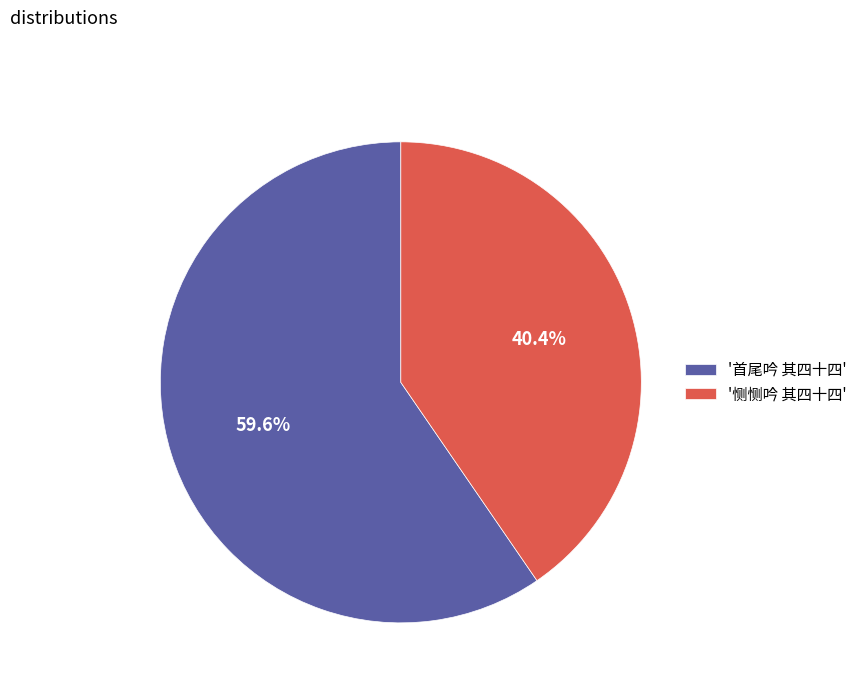

Which category accounts for the majority?

'首尾吟 其四十四'